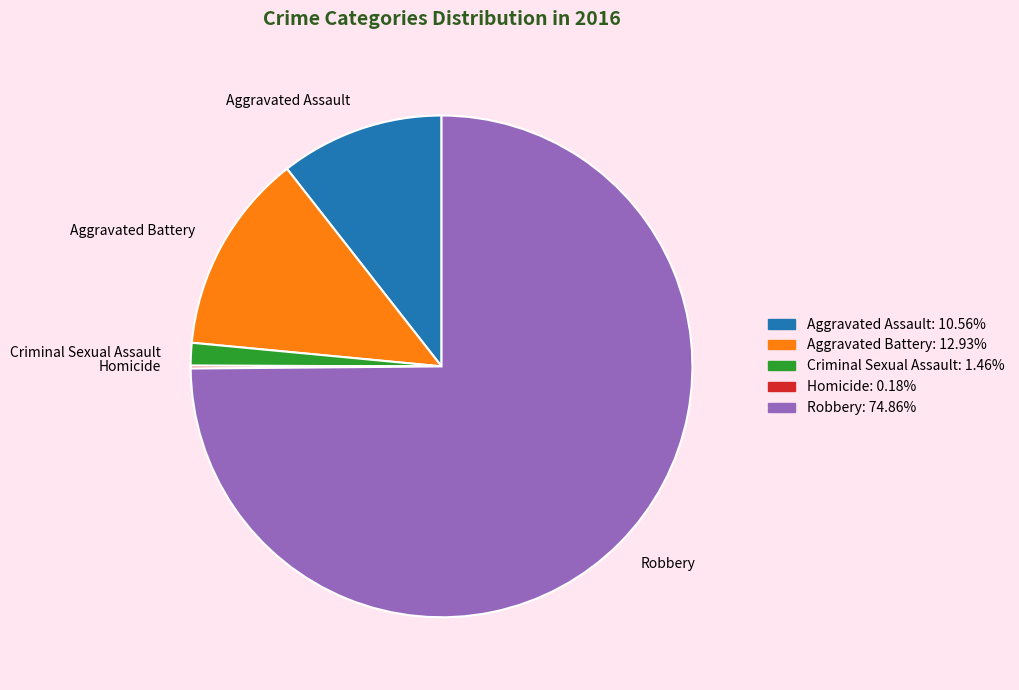

What is the largest slice in the pie chart?

Robbery